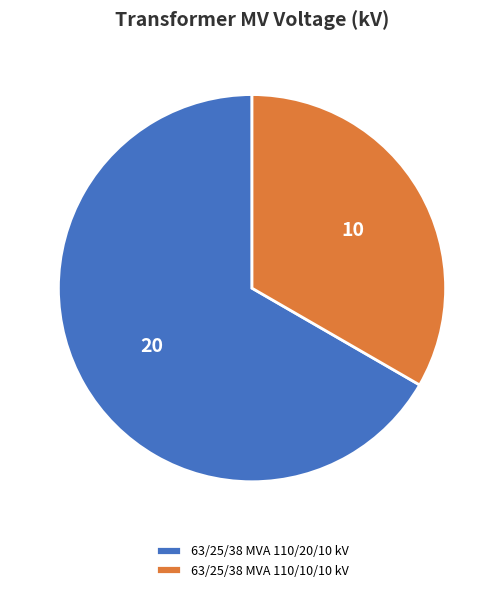

Rank the categories by value from highest to lowest.

63/25/38 MVA 110/20/10 kV, 63/25/38 MVA 110/10/10 kV